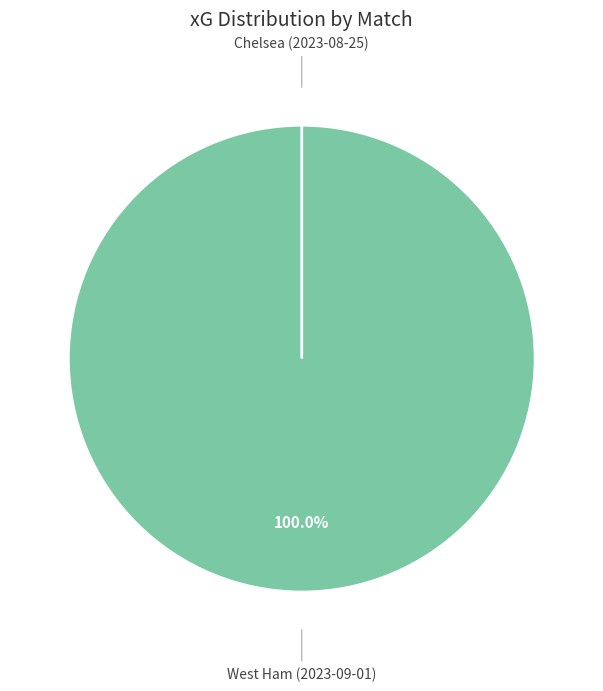

To the nearest percent, what is the average slice percentage?

50%